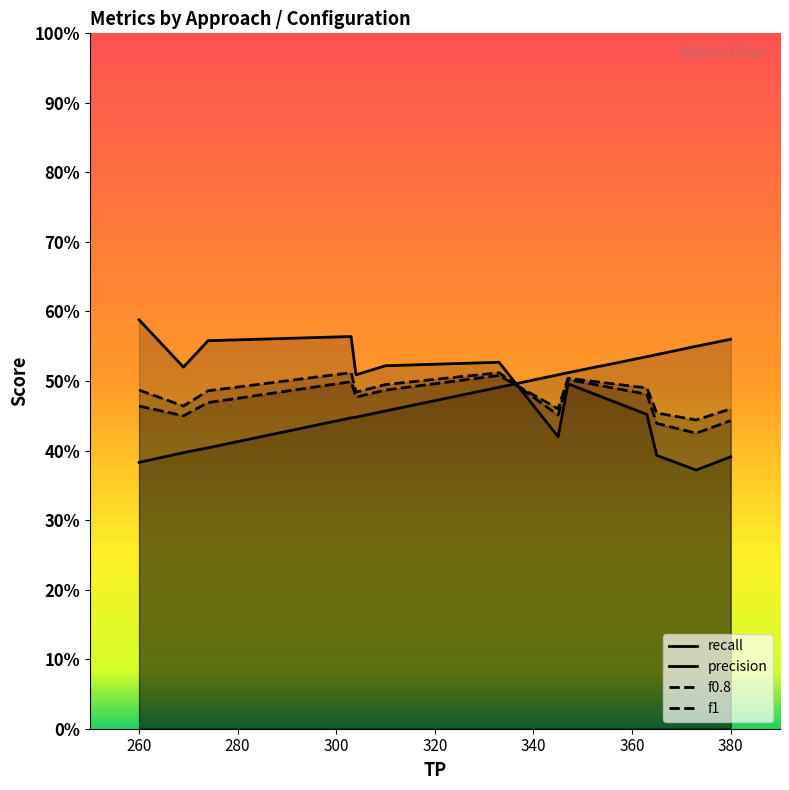

Is the value of precision at 280 greater than the value of recall at 300?

Yes